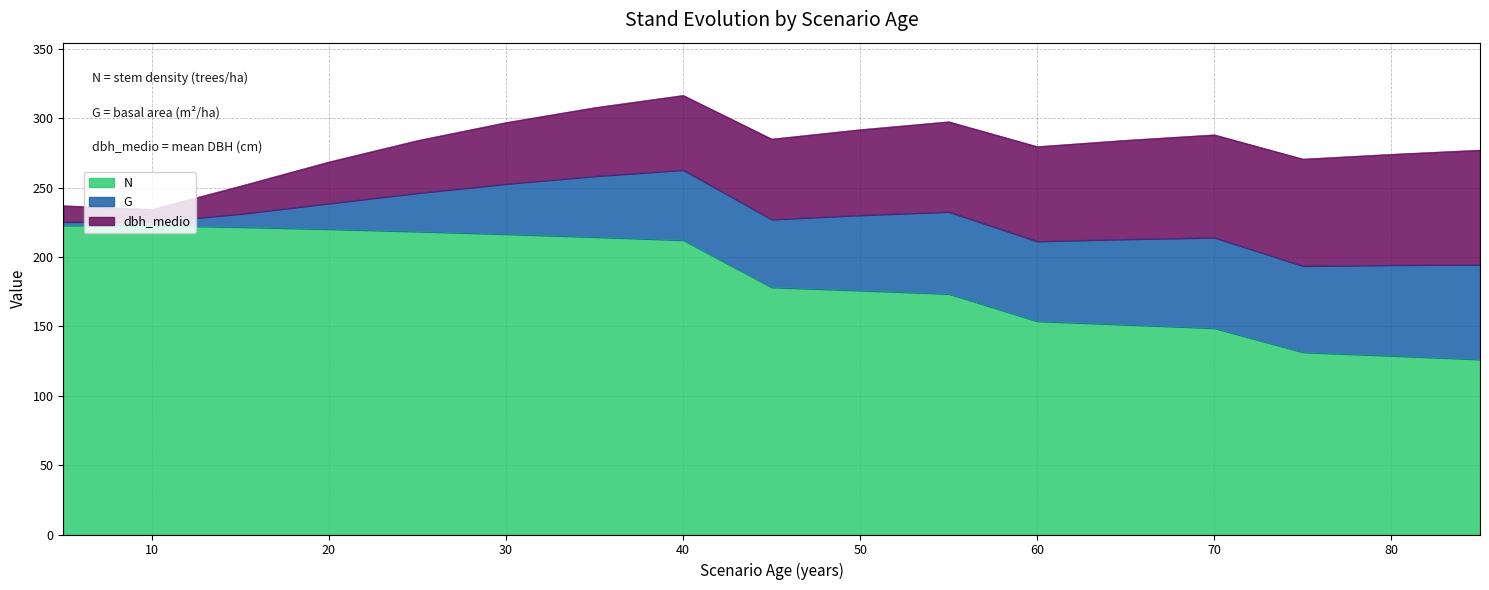

Reading right to left, list all the values displayed in this chart.

N: 85=126.2	80=128.8	75=131.4	70=148.7	65=151.3	60=153.8	55=173.5	50=175.9	45=178.2	40=212.2	35=214.4	30=216.5	25=218.4	20=220.1	15=221.6	10=222.8	5=222.8
G: 85=68.3	80=65.3	75=62.1	70=65.2	65=61.6	60=57.6	55=59.1	50=54.3	45=48.9	40=50.5	35=43.8	30=36.2	25=27.7	20=18.5	15=9.5	10=2.5	5=2.5
dbh_medio: 85=82.5	80=79.8	75=77.0	70=74.1	65=71.3	60=68.2	55=64.9	50=61.6	45=57.9	40=53.7	35=49.4	30=44.2	25=37.9	20=29.9	15=20.0	10=9.0	5=11.7